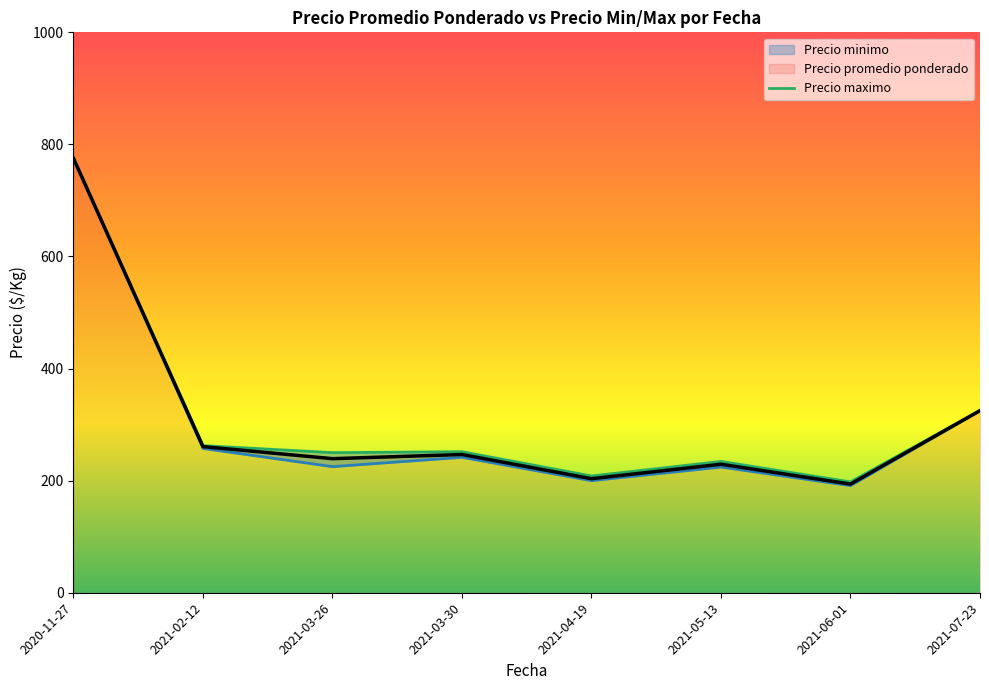

Which category has the highest value across all series?

2020-11-27